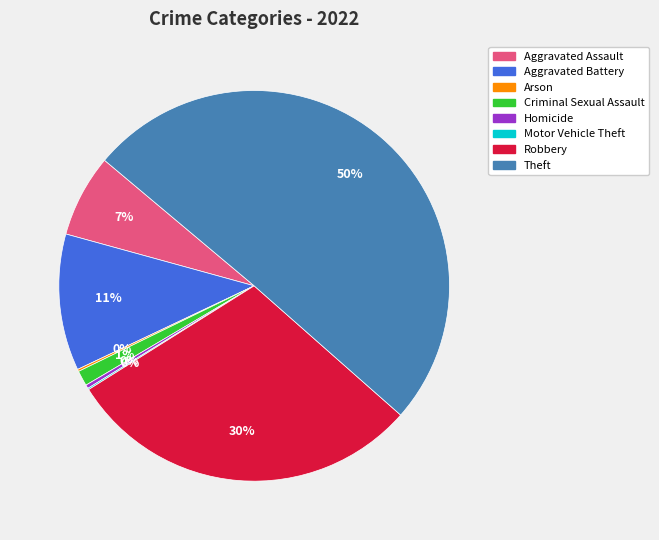

Do Homicide and Robbery together represent more than half of the pie?

No